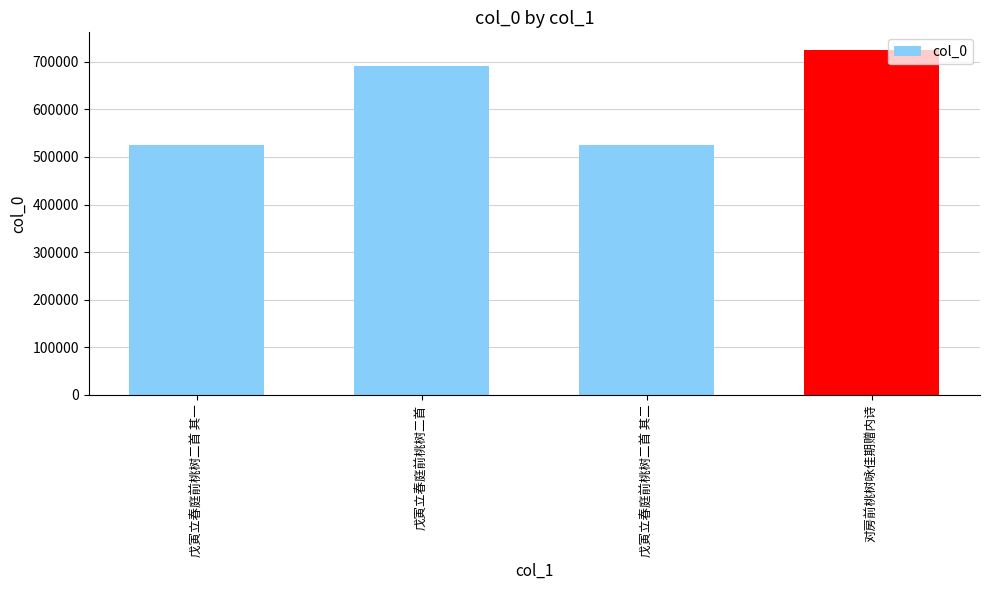

Is it true that the value at 戊寅立春庭前桃树二首 is 992814?

False